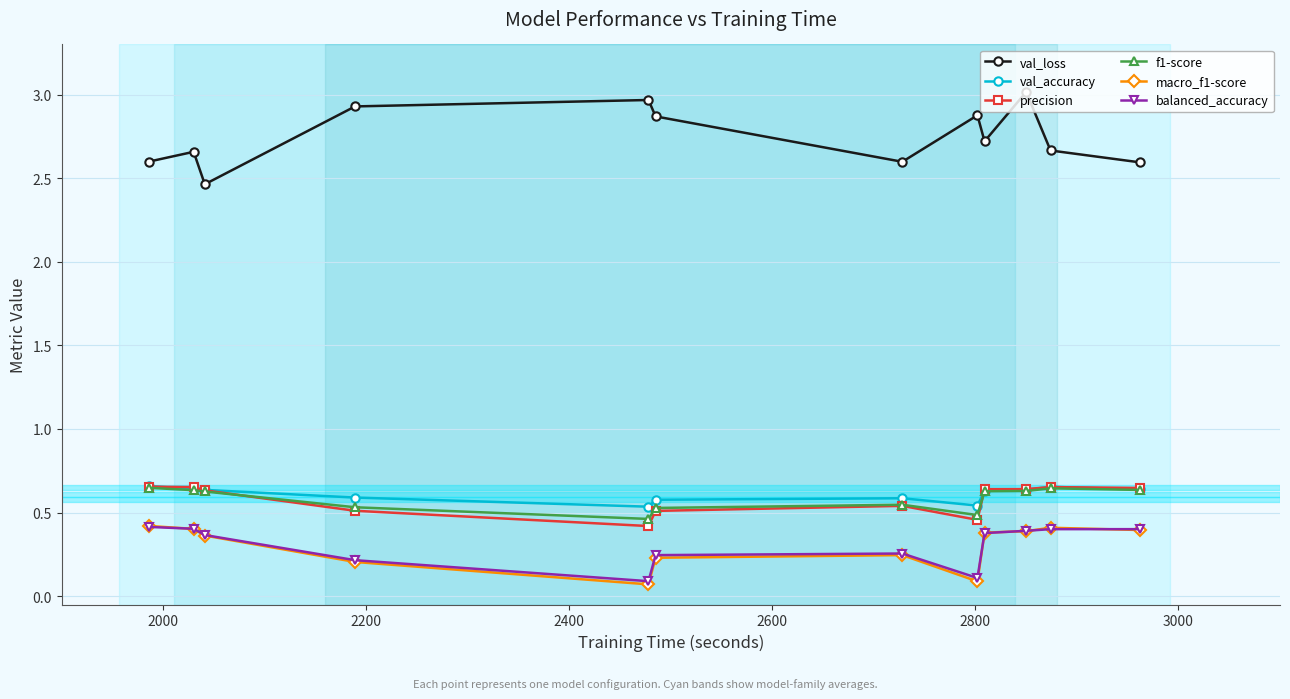

Count the val_accuracy values in the range 0 to 1.

12